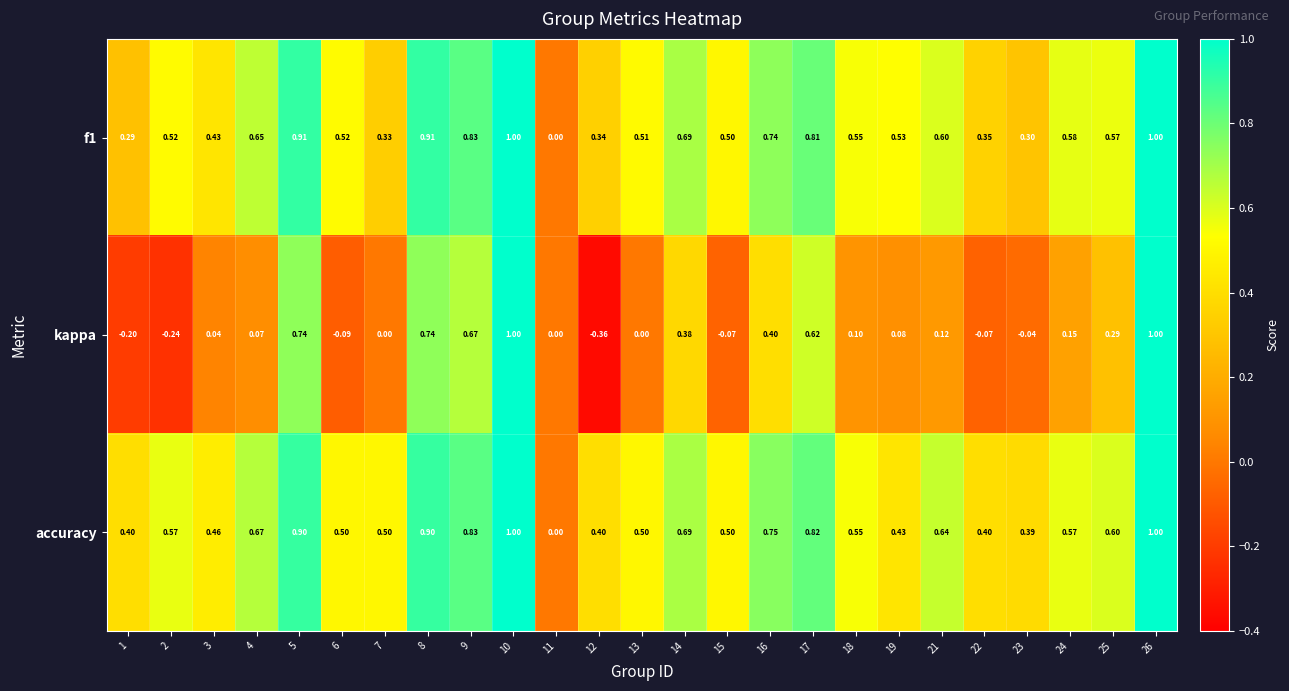

Between 9 and 12, which series saw the biggest shift?

kappa